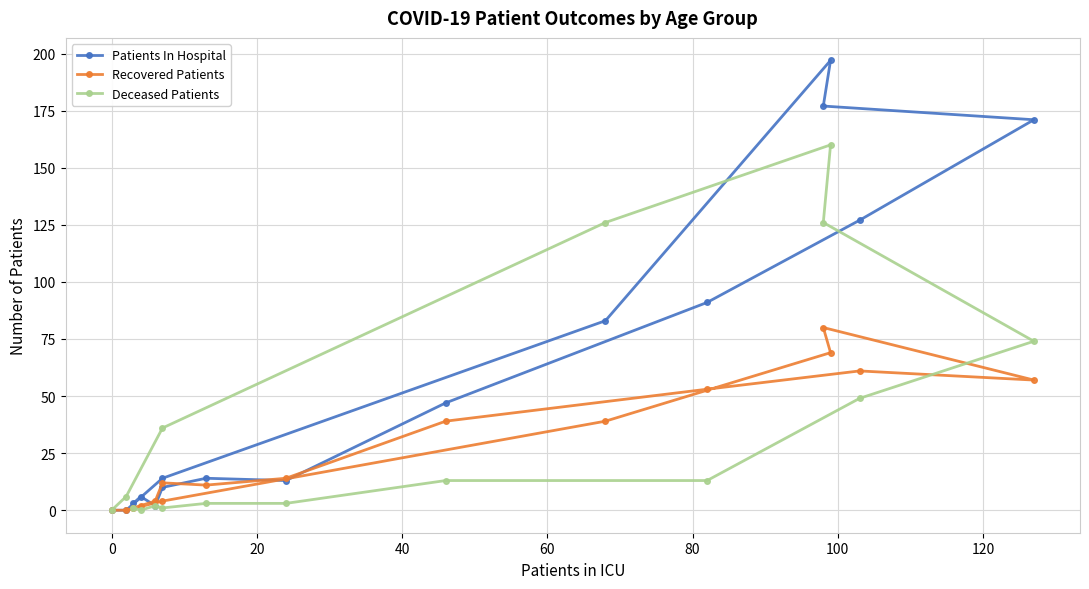

Does the chart display data point markers on the line(s)?

Yes